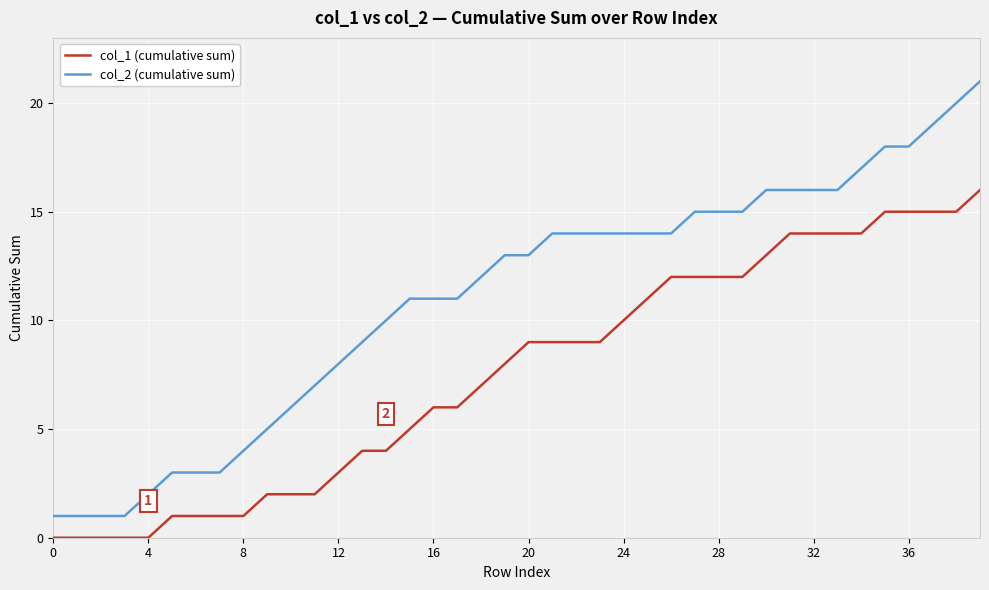

What is the maximum value shown in the chart?

21